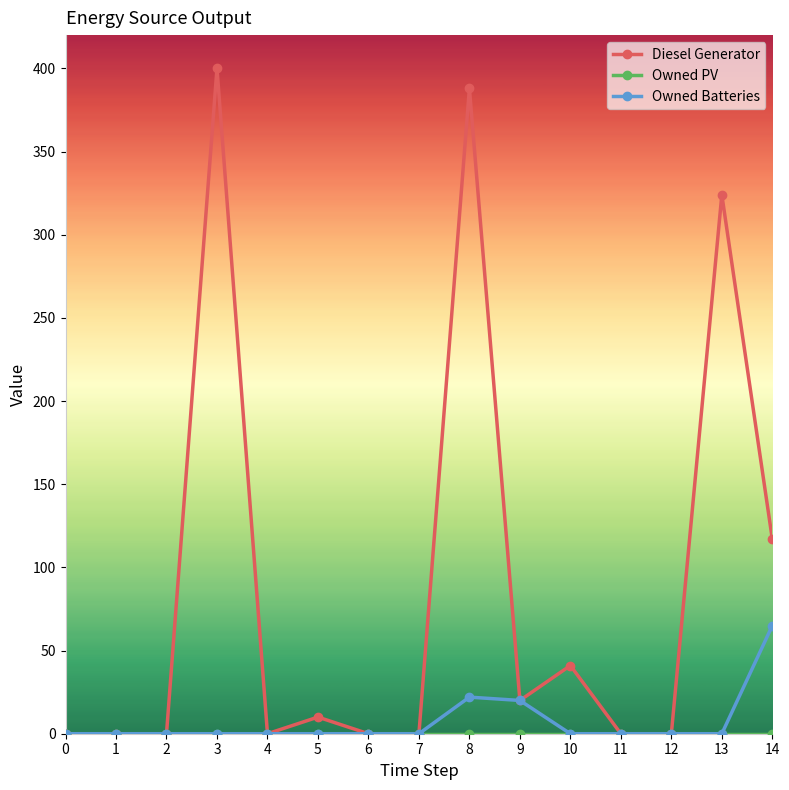

The Diesel Generator series shows 175.5 at 0. True or false?

False